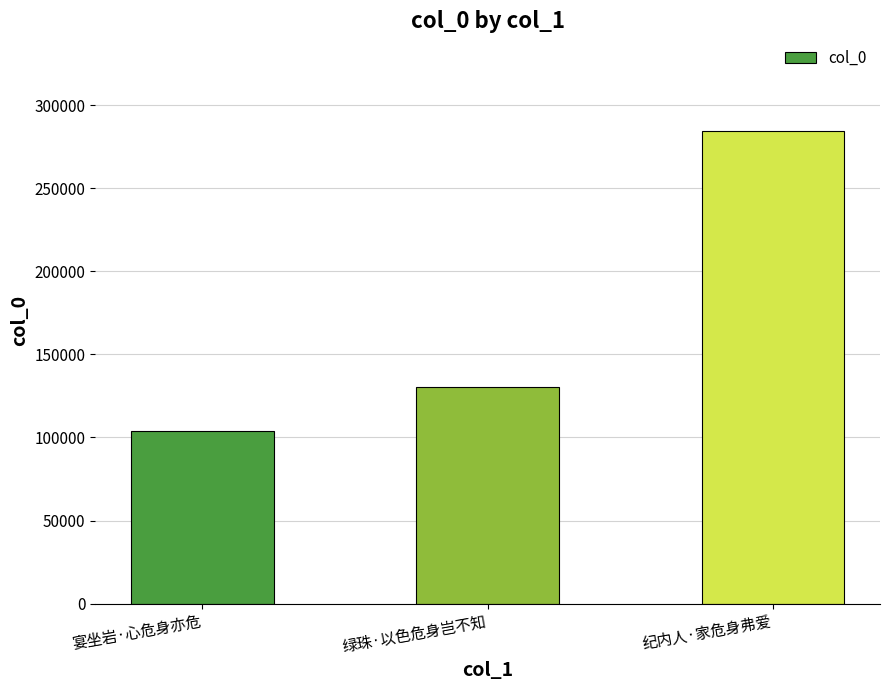

What is the minimum value shown in the chart?

103904